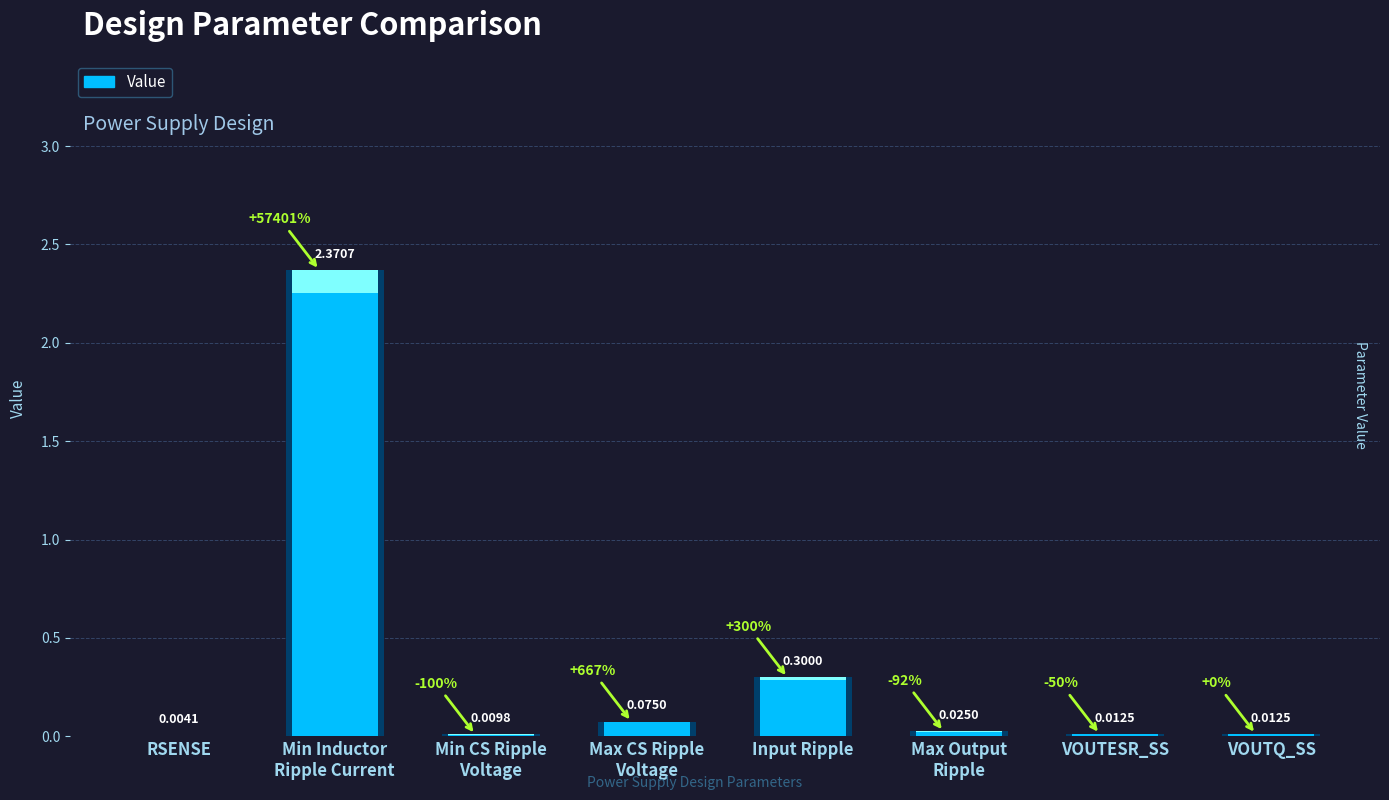

Reading left to right, list all the values displayed in this chart.

RSENSE=0.0	Min Inductor
Ripple Current=2.4	Min CS Ripple
Voltage=0.0	Max CS Ripple
Voltage=0.1	Input Ripple=0.3	Max Output
Ripple=0.0	VOUTESR_SS=0.0	VOUTQ_SS=0.0